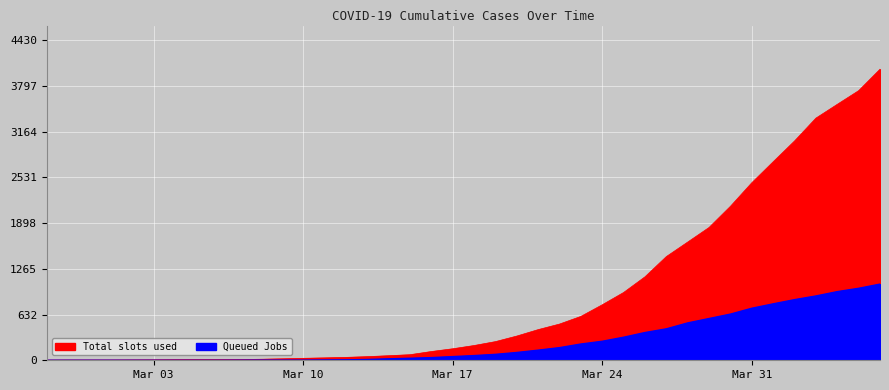

True or false: 0 and 1 cross at least once.

False